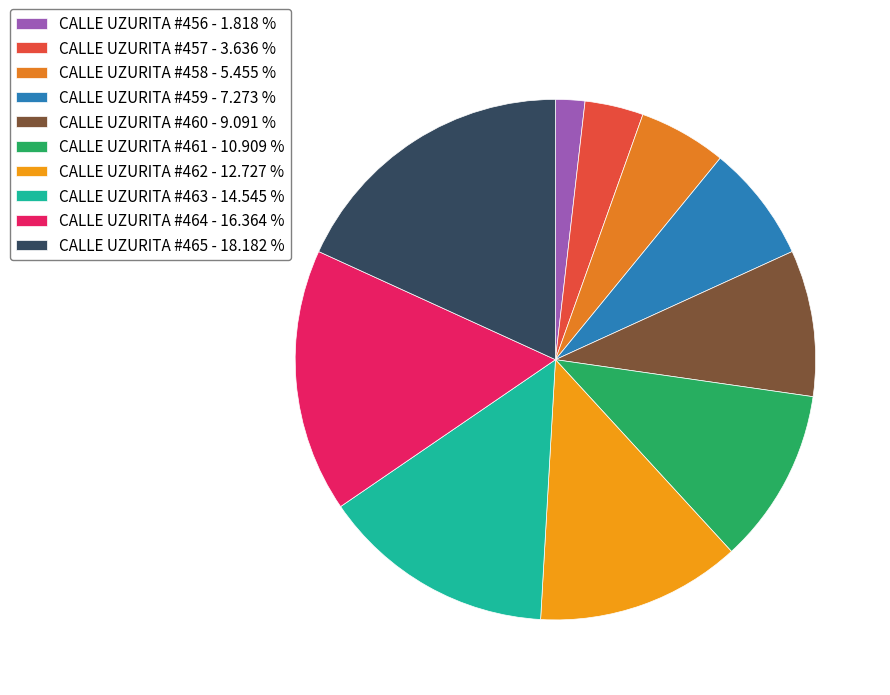

What percentage is the CALLE UZURITA #460 slice, to the nearest percent?

9%